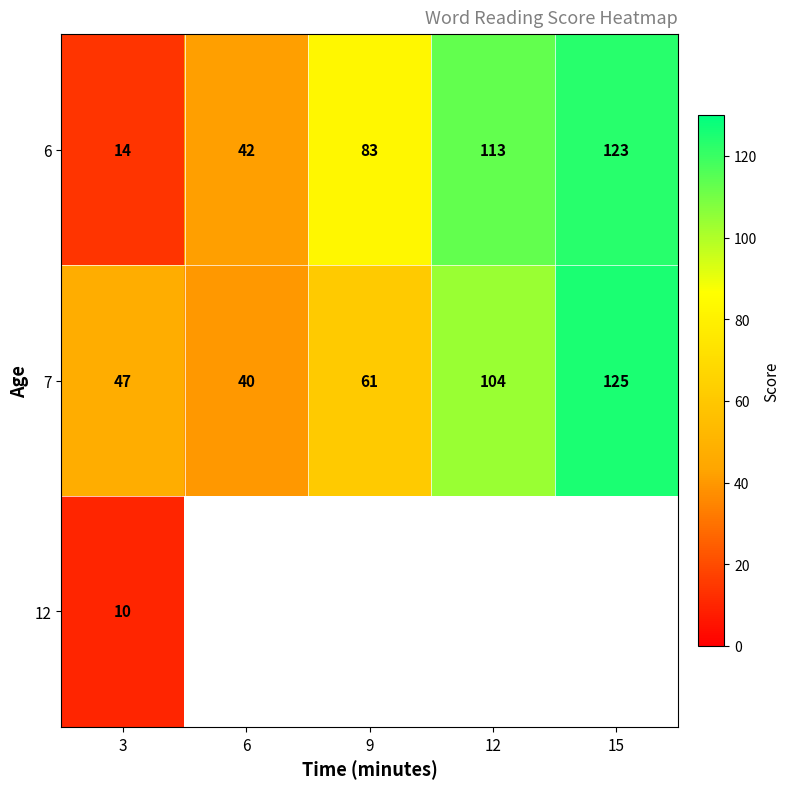

Which category has the lowest value in the 7 series?

6